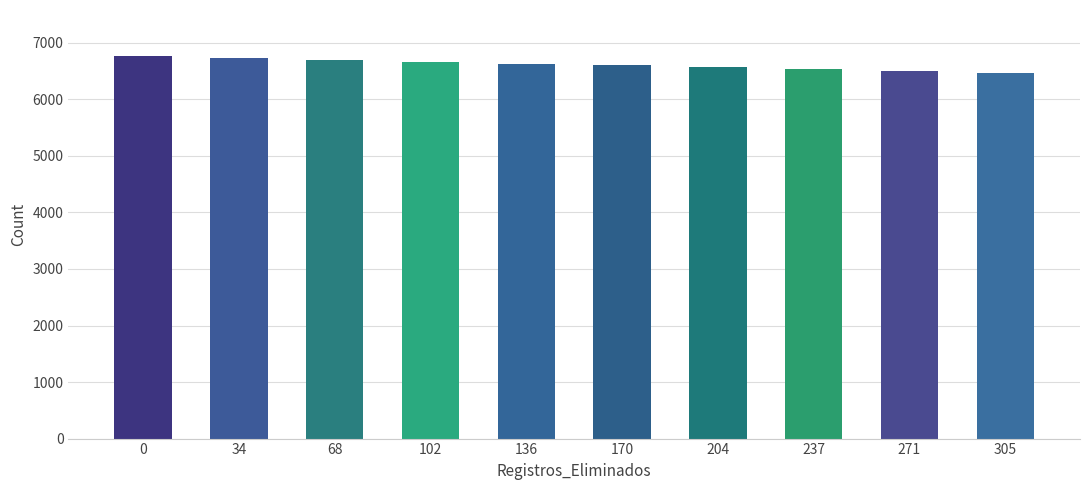

What is the greatest value displayed?

6768